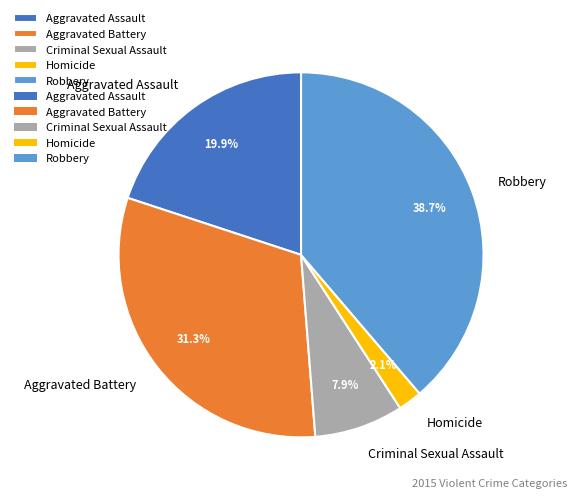

What percentage is NOT represented by Aggravated Assault?

80.1%